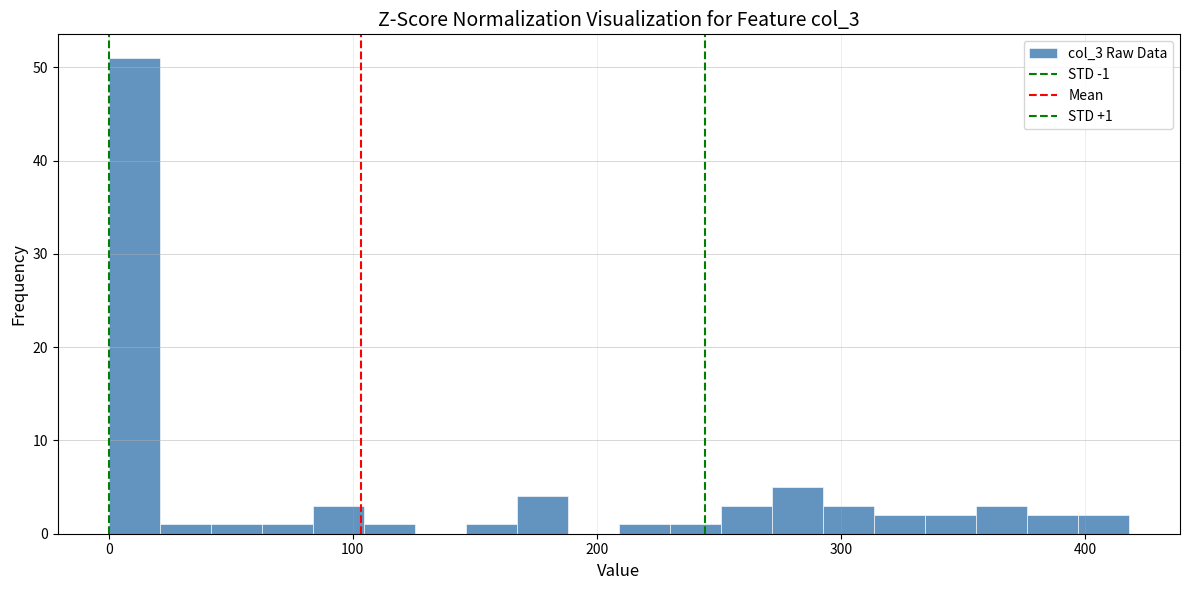

Around what value on the x-axis is the tallest bar? Give the approximate position of its centre, as read against the axis.

10